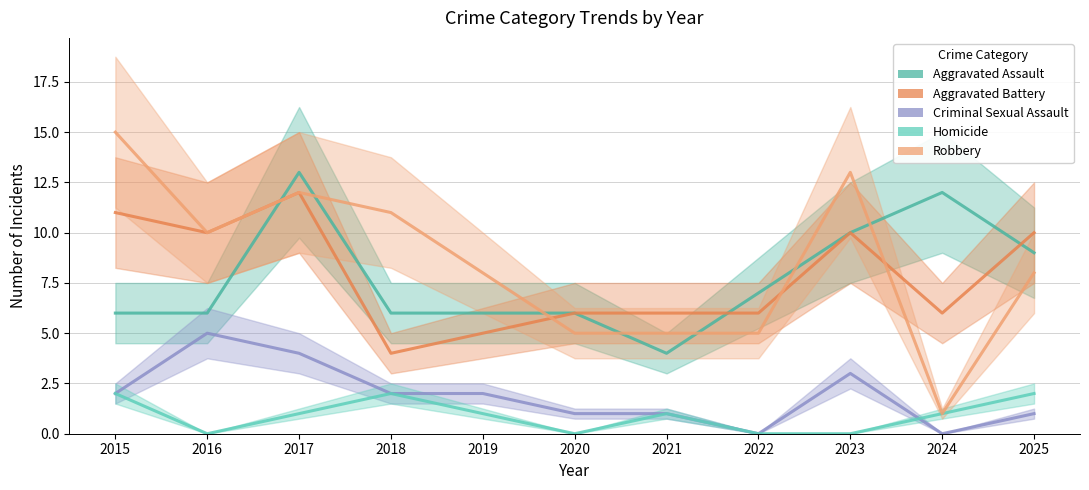

At which category does Aggravated Battery reach its first local valley?

2016